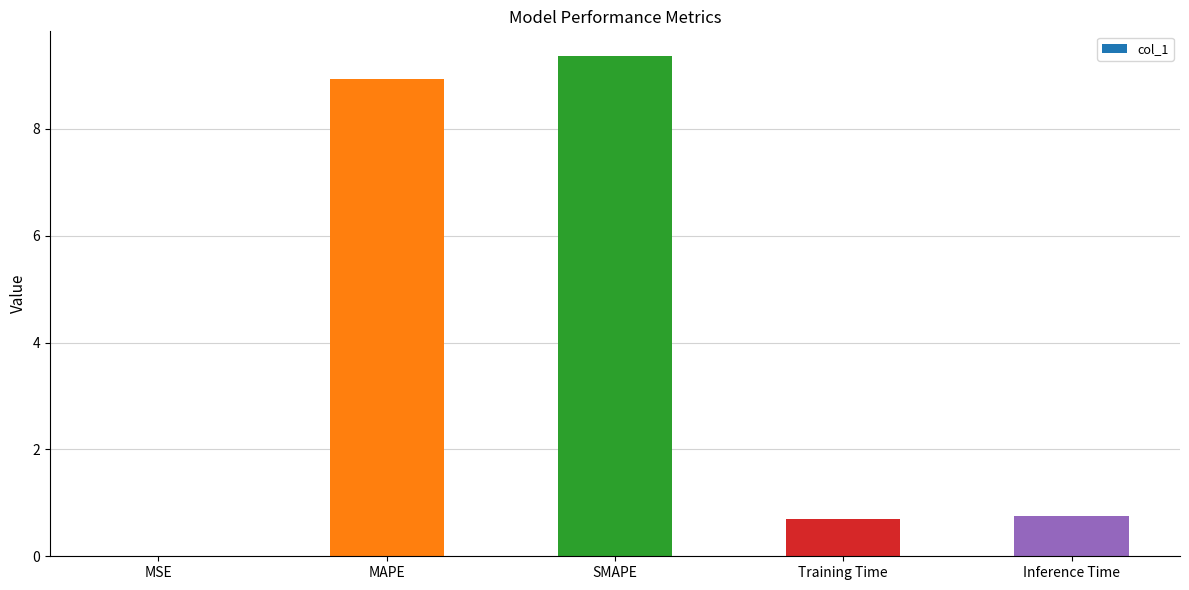

What is the approximate value at Inference Time?

0.8